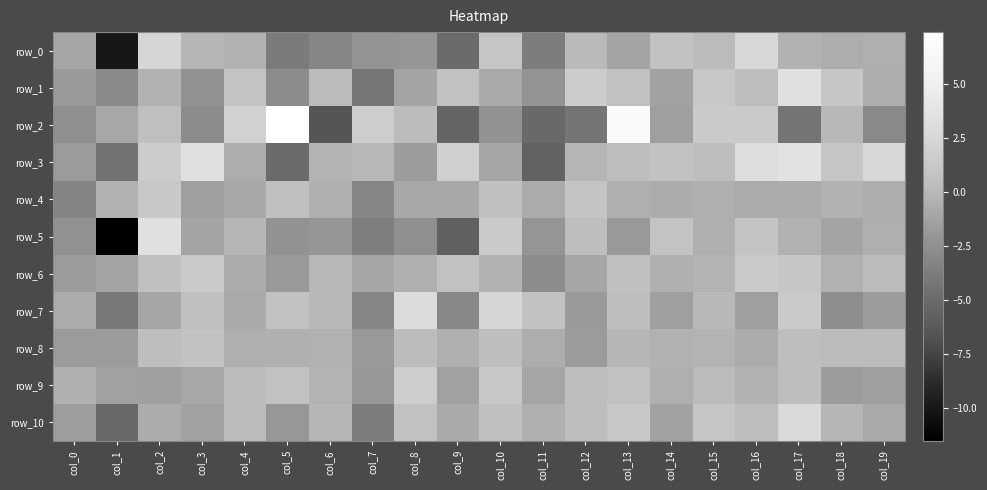

The value of row_5 at col_9 is -5.7. True or false?

True